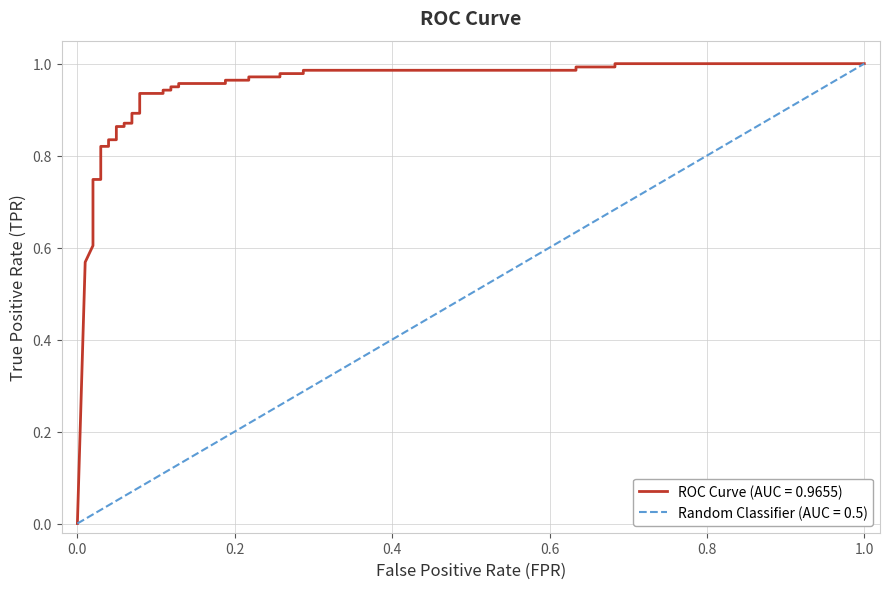

Is it true that the value at 31 is 1.7?

False